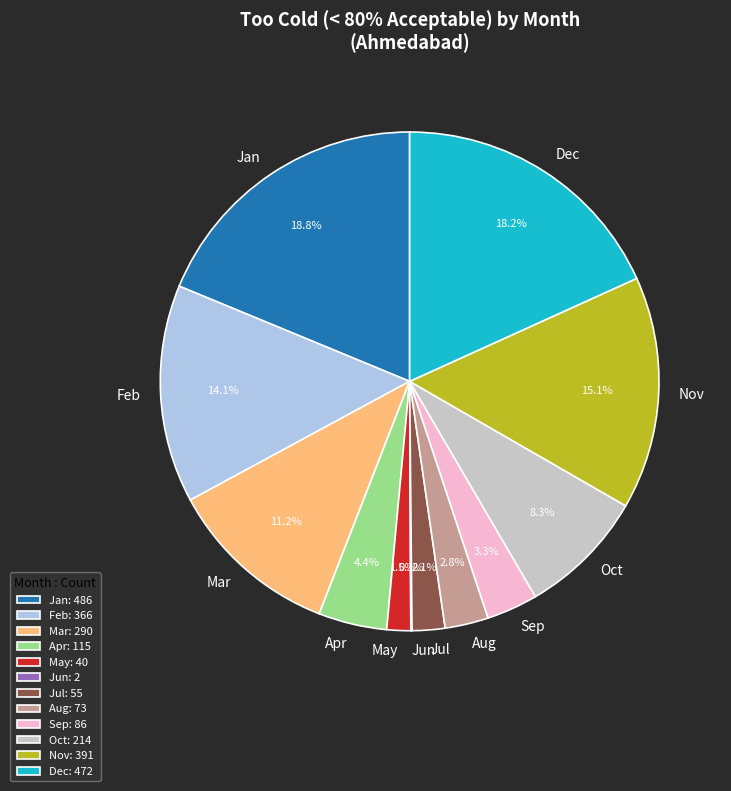

To the nearest percent, what is the difference between the Dec and Aug slice percentages?

15%